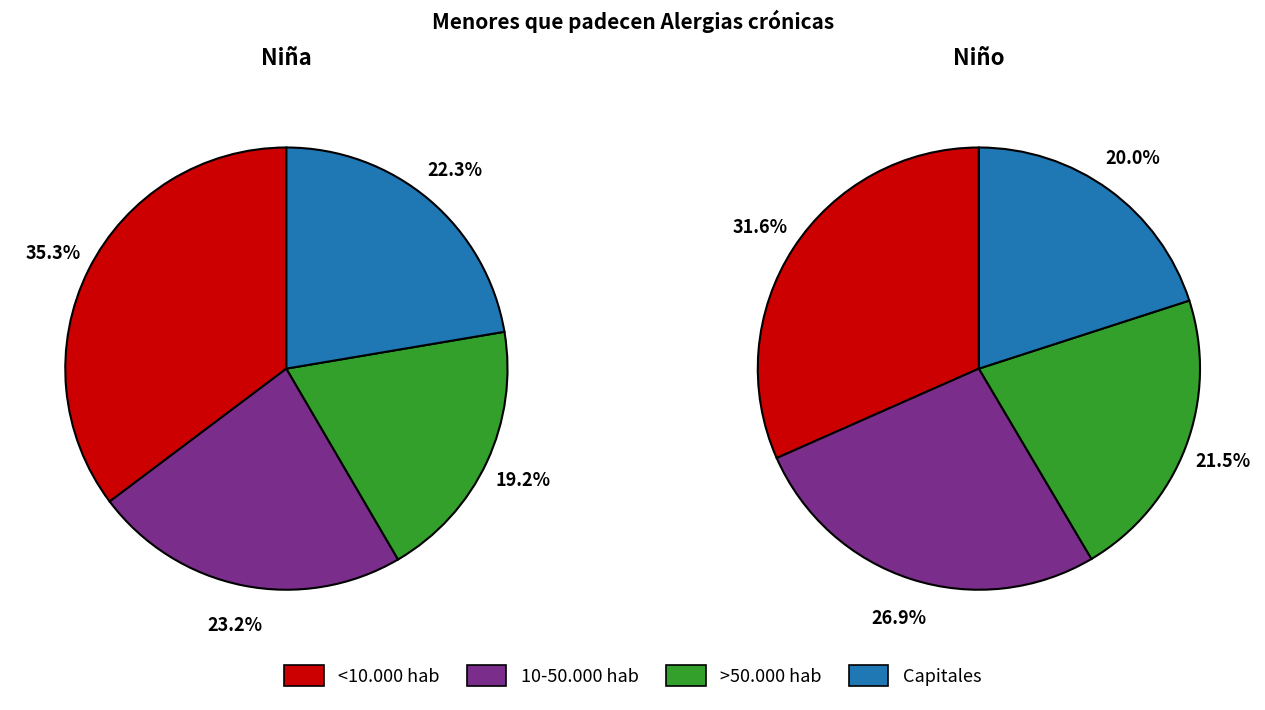

Is it true that Capitales is 34% of the pie?

False